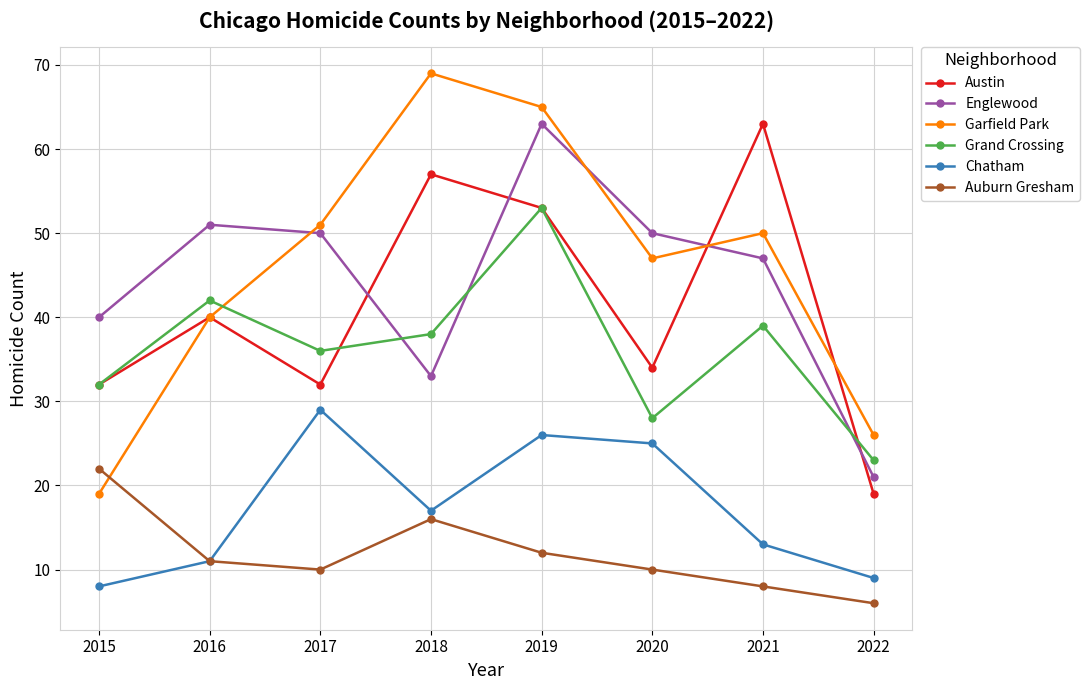

What is the total value across all series at 2018?

230